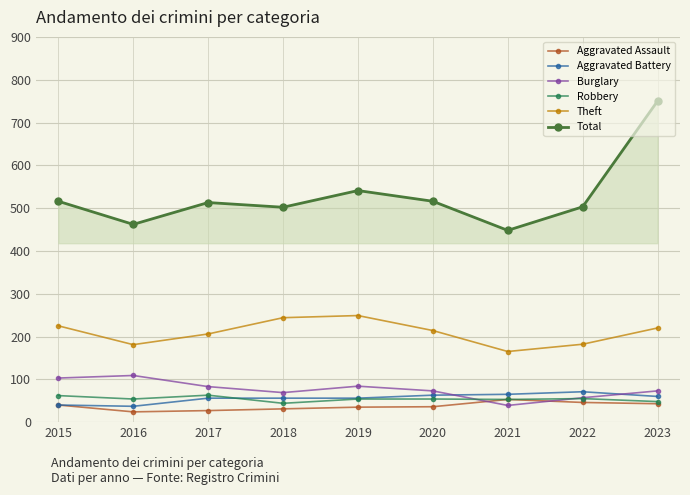

Is it true that Robbery equals 62 at 2015?

True